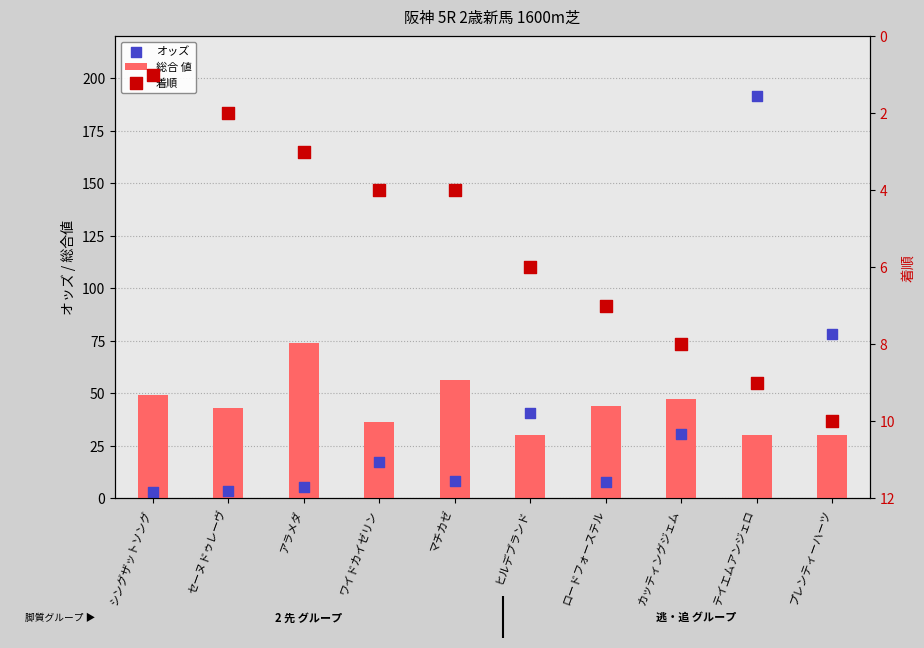

At which category is the sum across all series the highest?

テイエムアンジェロ